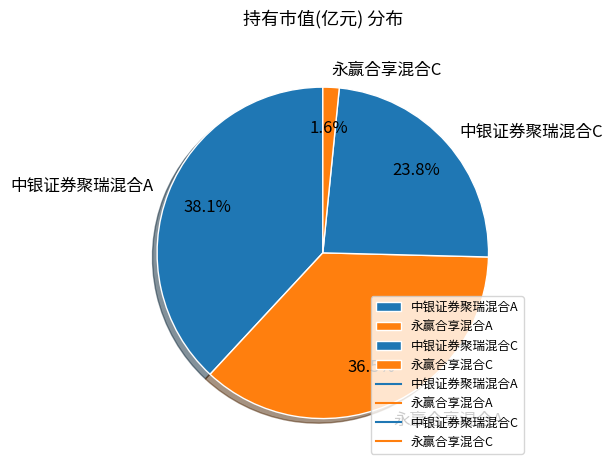

Rank the categories by value from lowest to highest.

永赢合享混合C, 中银证券聚瑞混合C, 永赢合享混合A, 中银证券聚瑞混合A